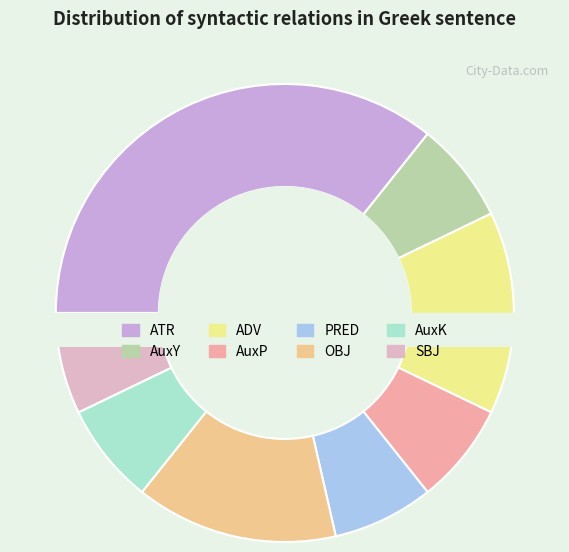

What portion of the pie excludes AuxK?

92.9%